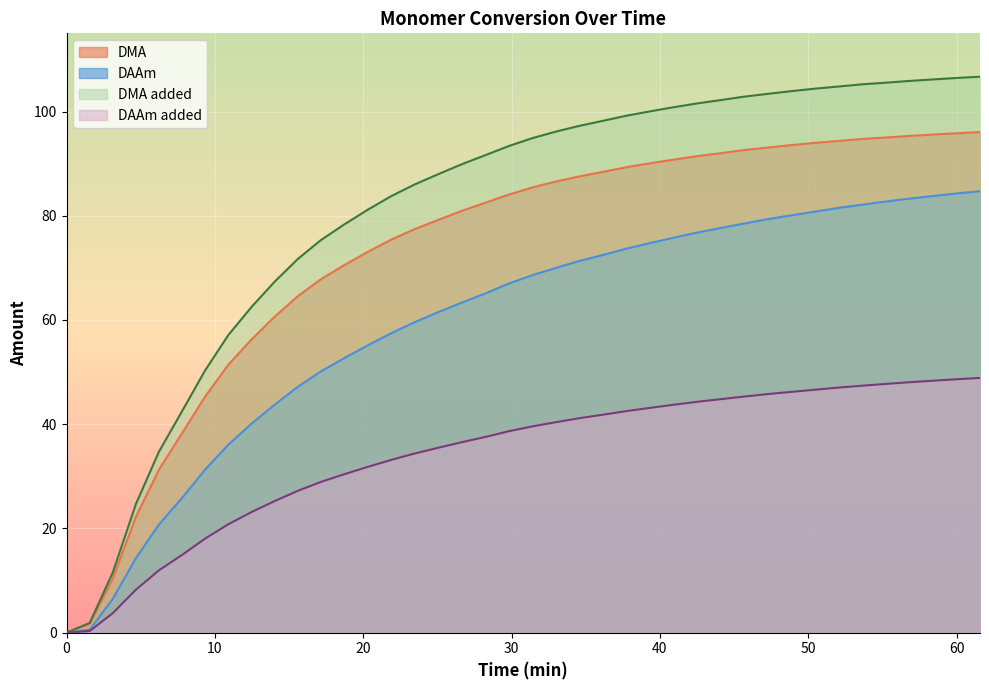

Does the chart display data point markers on the line(s)?

No